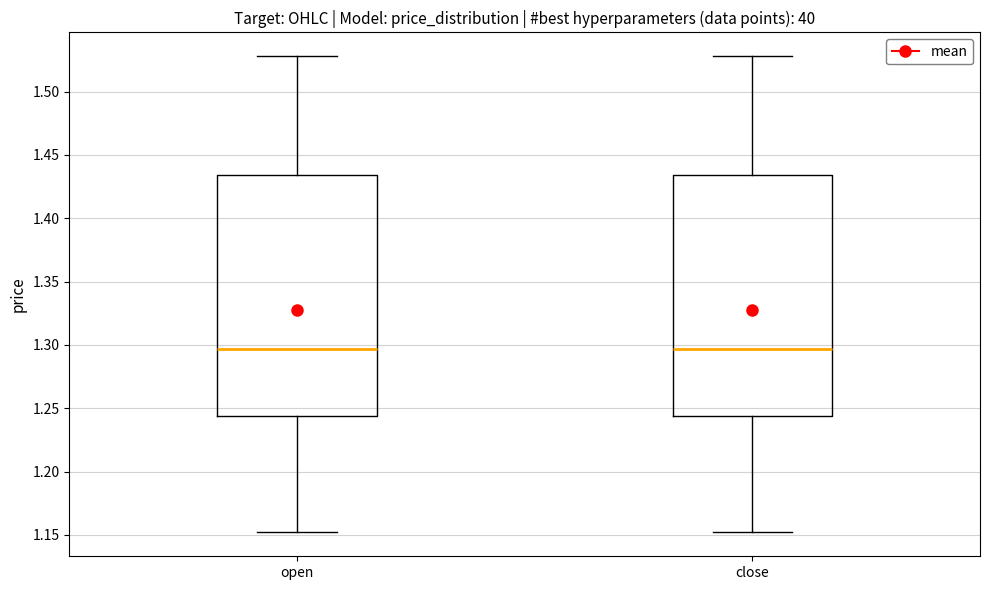

Reading left to right, read every box against the y-axis: the position of its median line, the range the box covers, and the ends of its whiskers. The values are not printed on the chart, so give them approximately, as read against the axis.

open: median 1.295, box 1.245 to 1.435, whiskers 1.150 to 1.530
close: median 1.295, box 1.245 to 1.435, whiskers 1.150 to 1.530